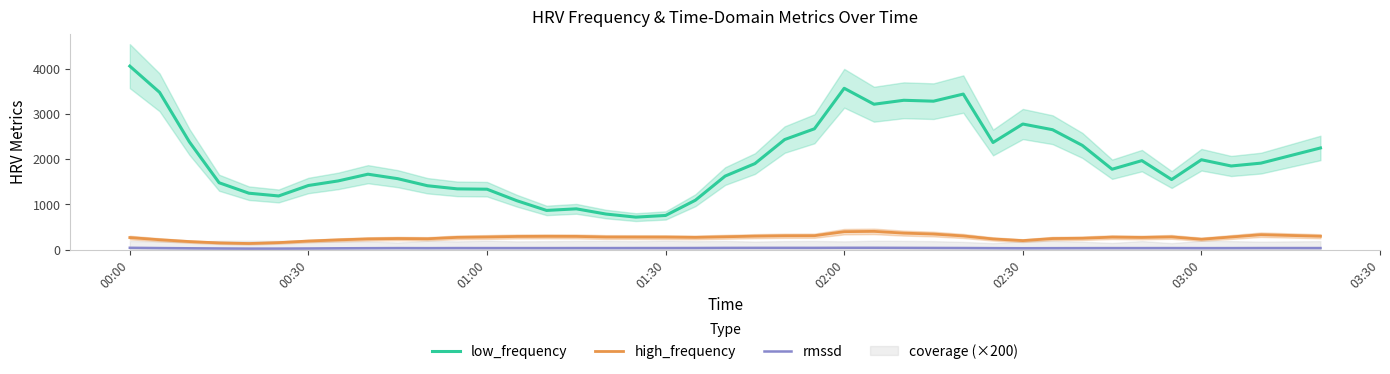

The low_frequency series shows 3563.8 at 02:00. True or false?

True